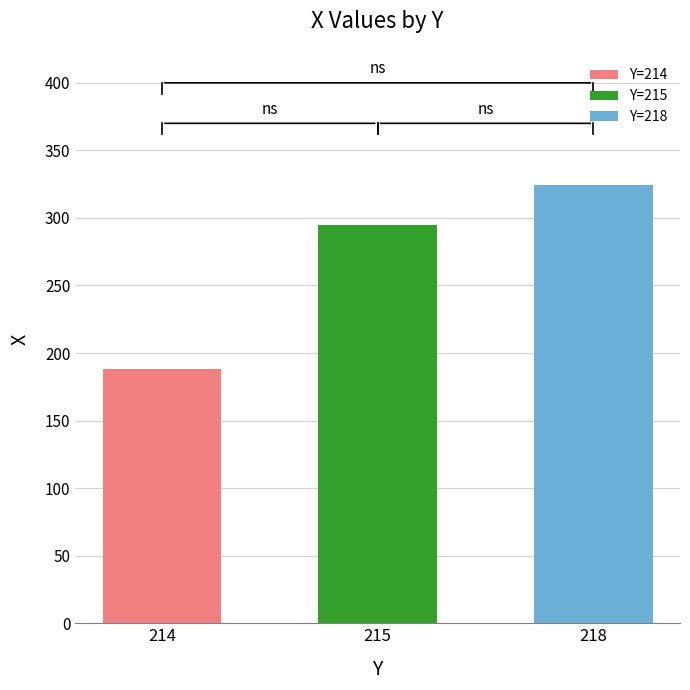

What is the minimum value shown in the chart?

188